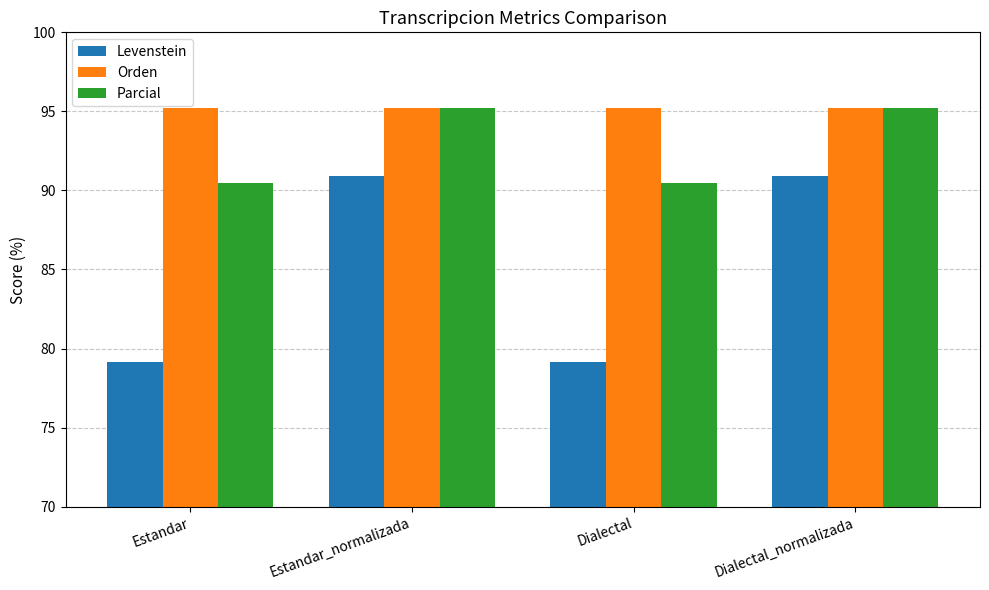

What is the maximum value for Levenstein?

90.9